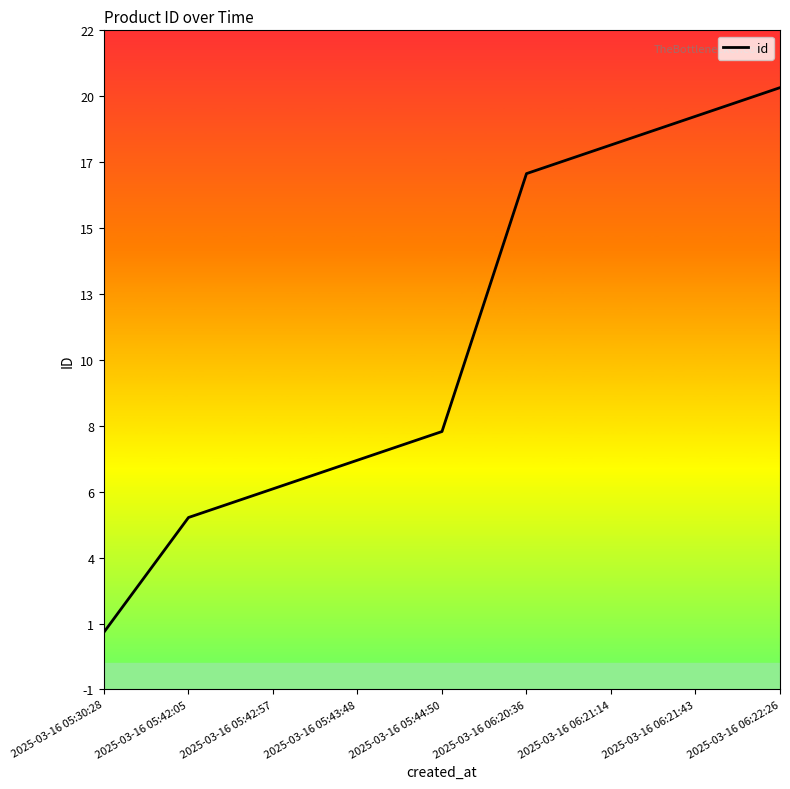

Rank the categories by value from highest to lowest.

2025-03-16 06:22:26, 2025-03-16 06:21:43, 2025-03-16 06:21:14, 2025-03-16 06:20:36, 2025-03-16 05:44:50, 2025-03-16 05:43:48, 2025-03-16 05:42:57, 2025-03-16 05:42:05, 2025-03-16 05:30:28